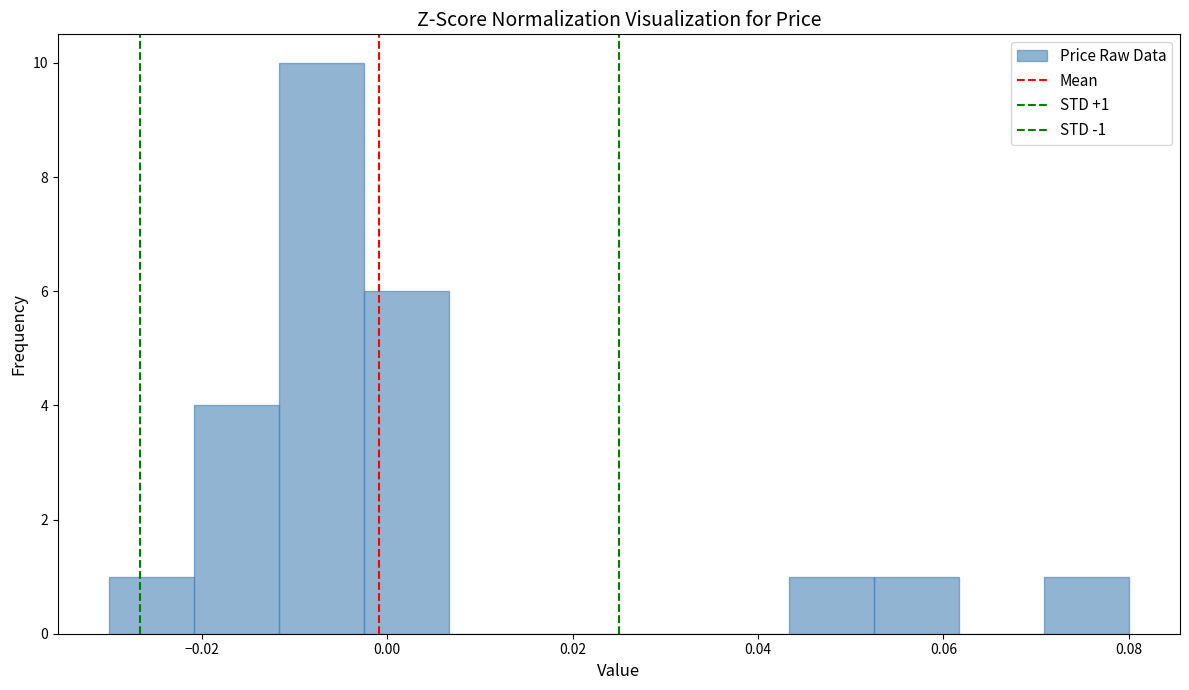

Which range on the x-axis has the tallest bar?

-0.012 to -0.002